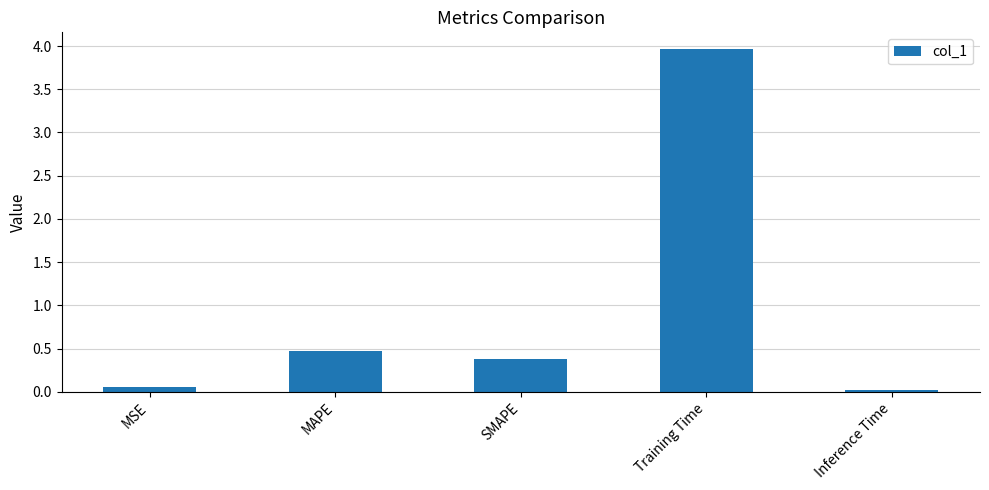

What is the greatest value displayed?

4.0